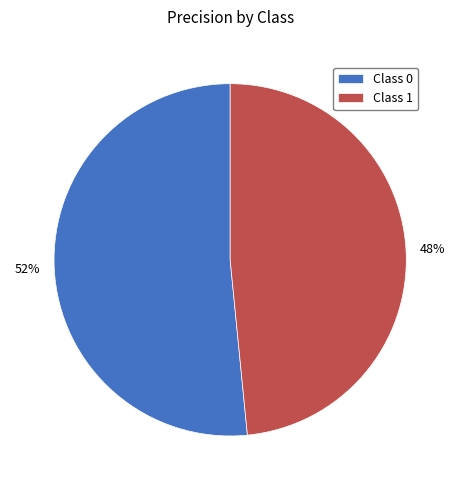

What percentage is the Class 1 slice, to the nearest percent?

48%